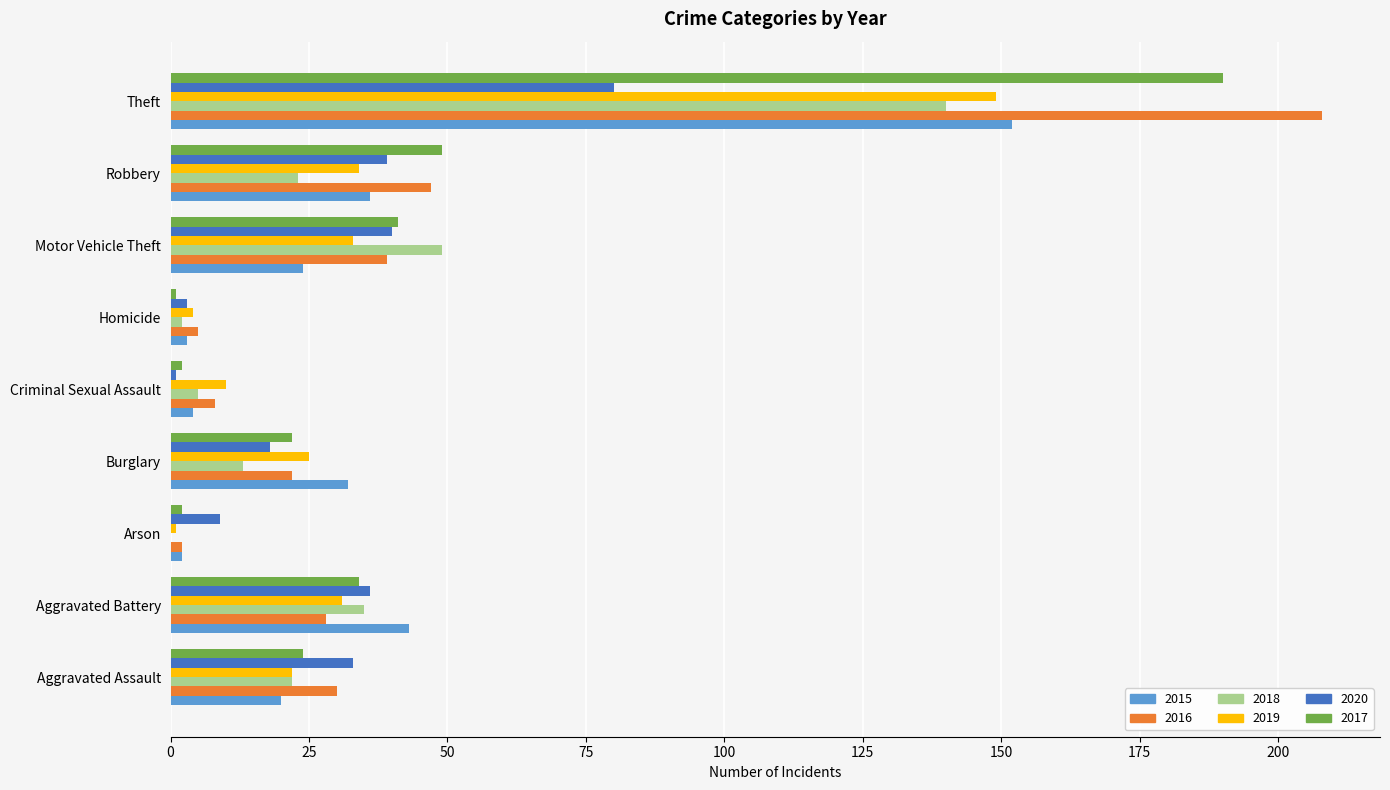

Where is 2016 nearest to the value 105?

Robbery